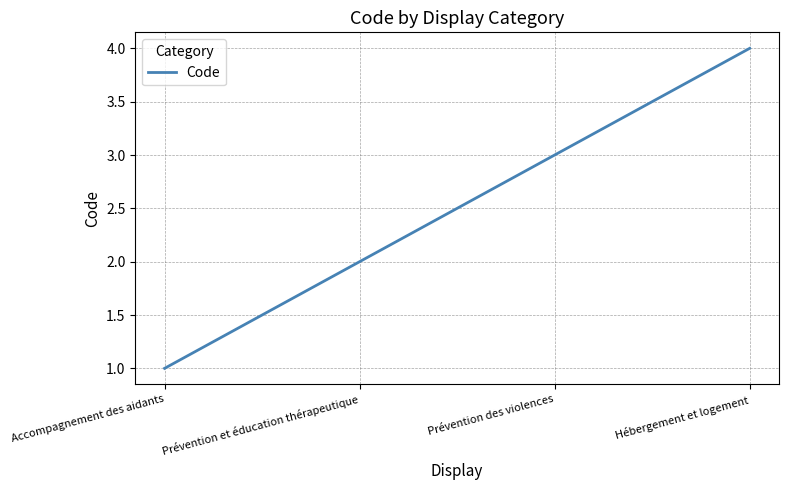

Which label corresponds to the smallest value in the chart?

Accompagnement des aidants